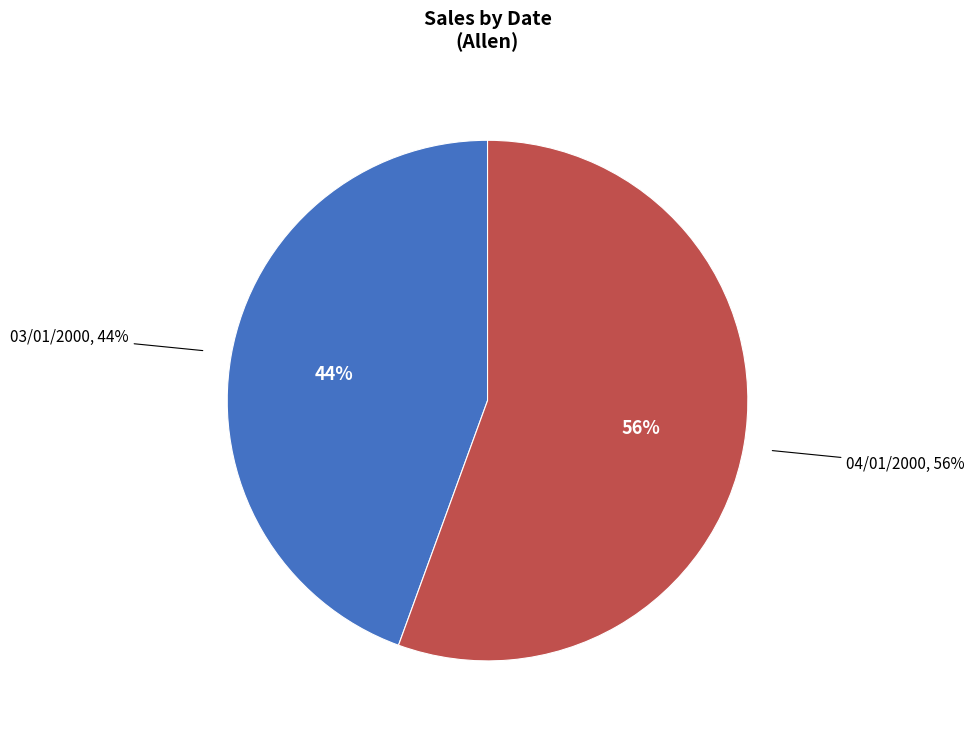

Do 04/01/2000 and 03/01/2000 together represent more than half of the pie?

Yes